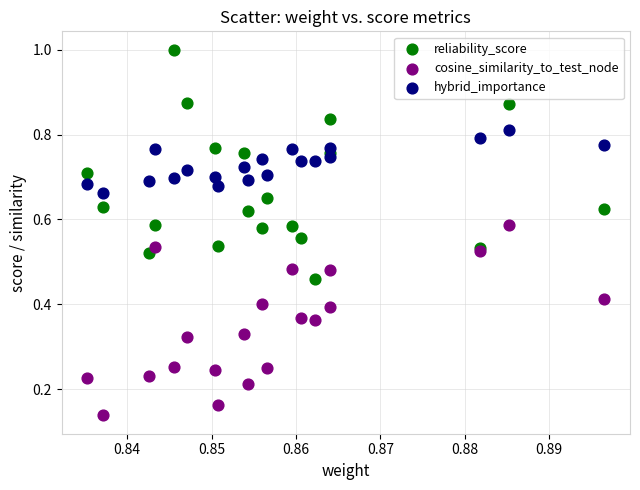

Which series reaches the maximum Y coordinate?

reliability_score